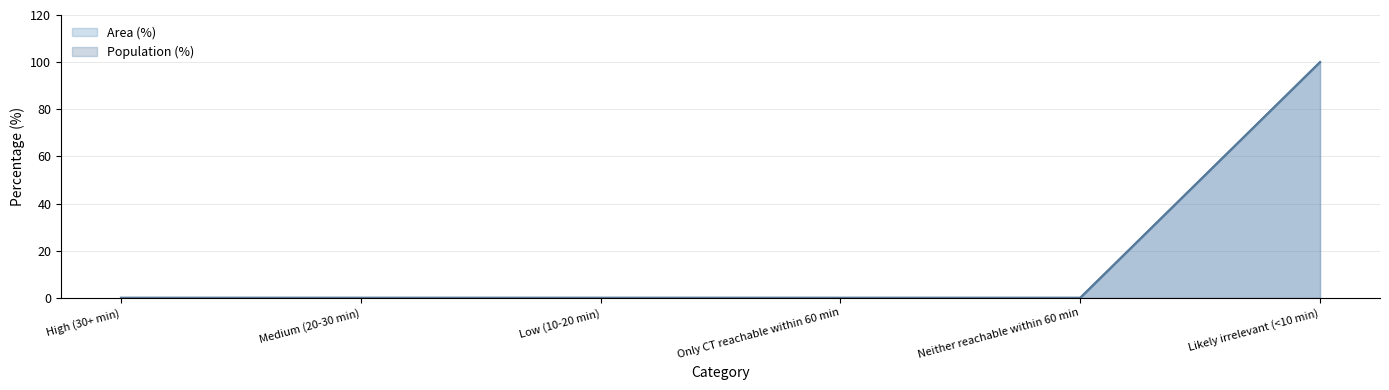

At how many categories does at least one series exceed 31?

1